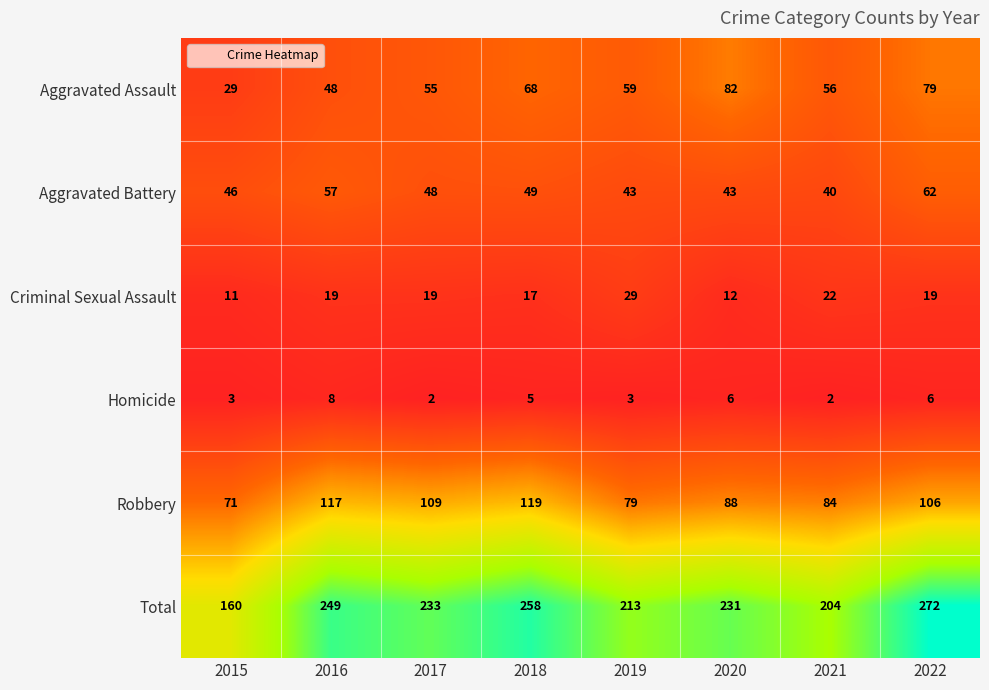

What is the sum of the Criminal Sexual Assault values at 2019 and 2017?

48